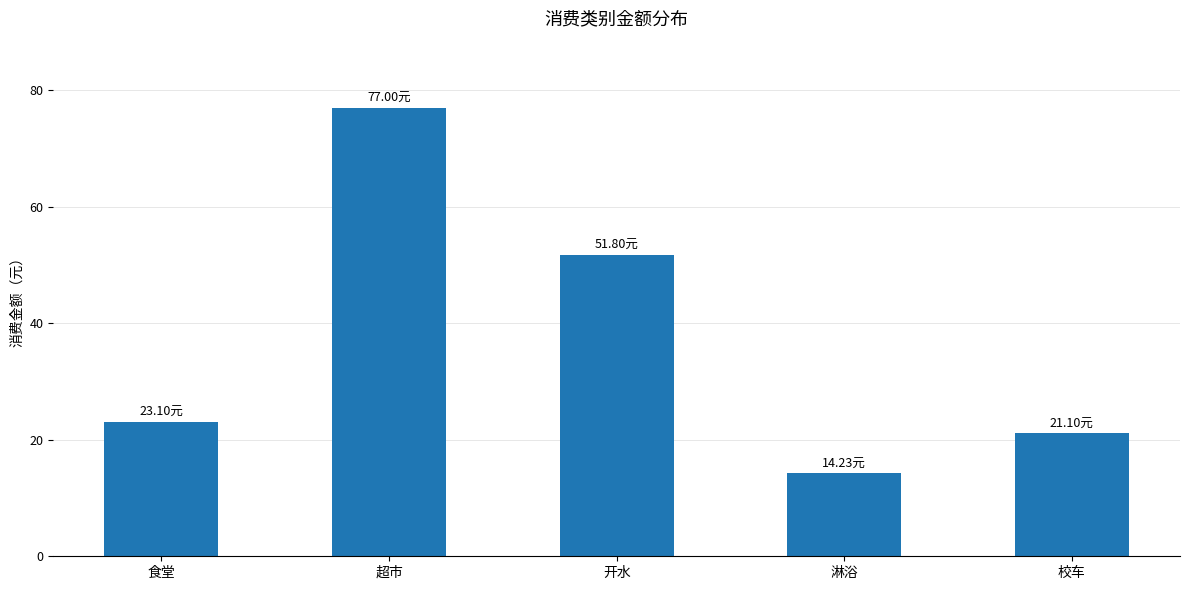

Reading right to left, list all the values displayed in this chart.

21.1	14.2	51.8	77.0	23.1